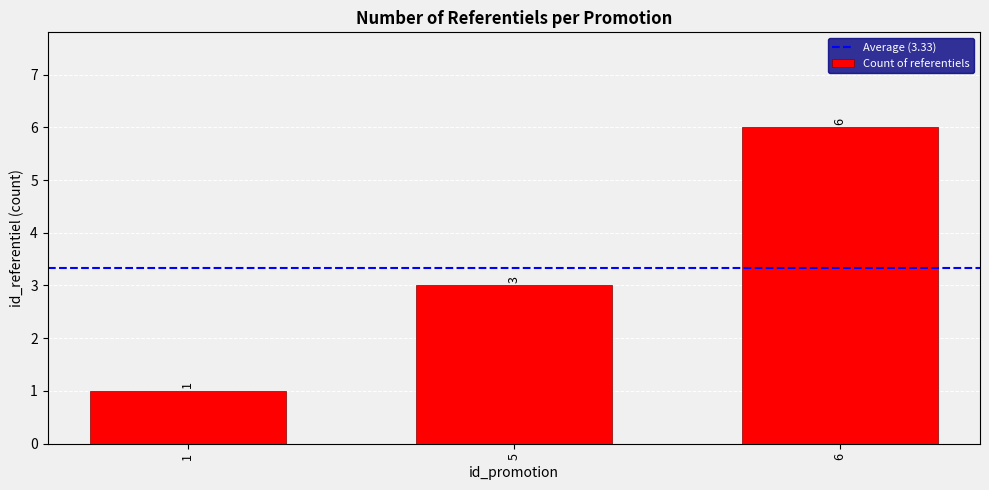

Which has a higher value, 1 or 6?

6